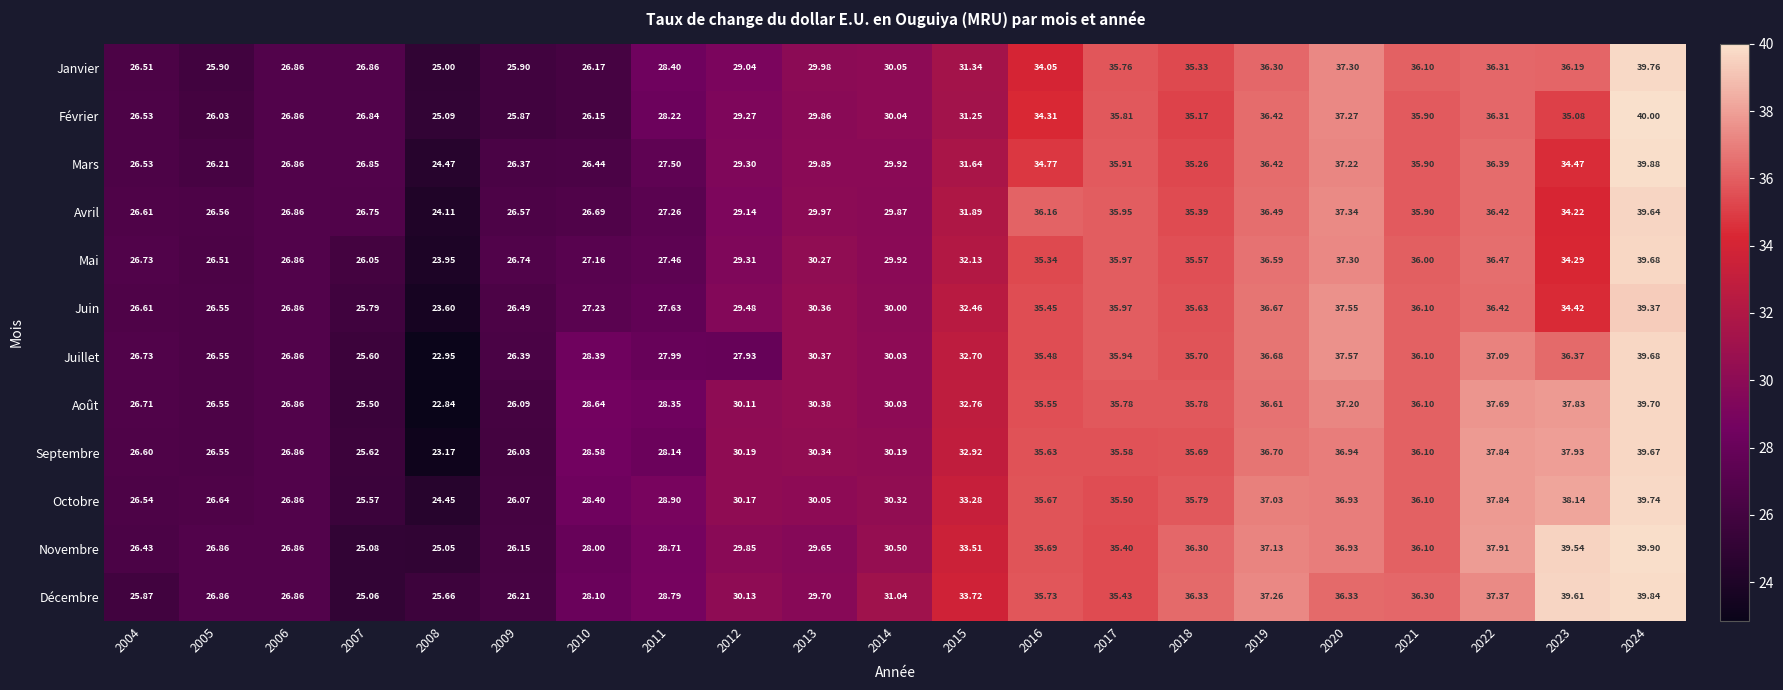

Which series changed the most between 2012 and 2017?

Juillet